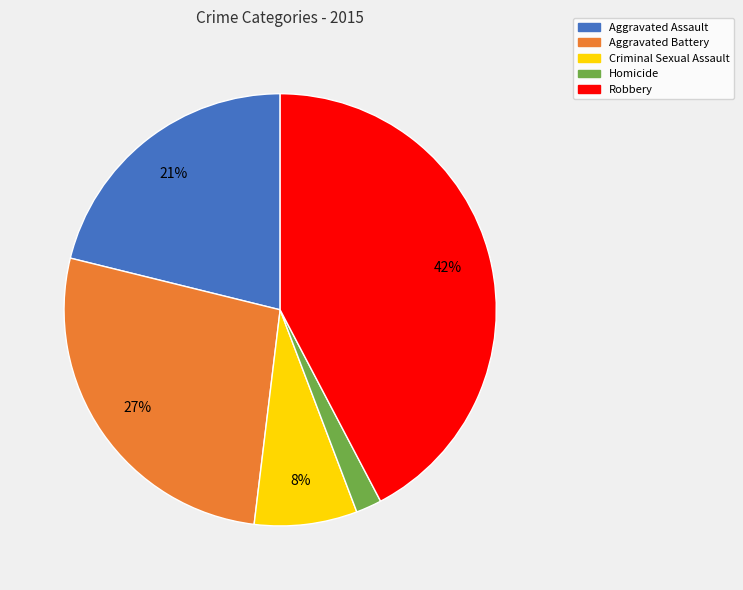

Rank the categories by value from lowest to highest.

Homicide, Criminal Sexual Assault, Aggravated Assault, Aggravated Battery, Robbery